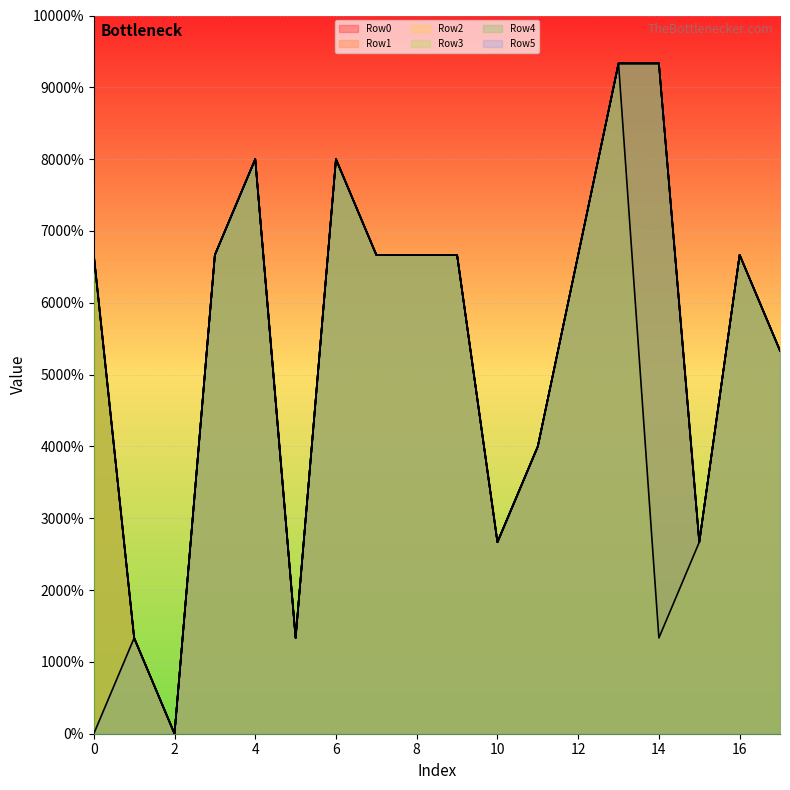

Which category has the highest value in the Row0 series?

13